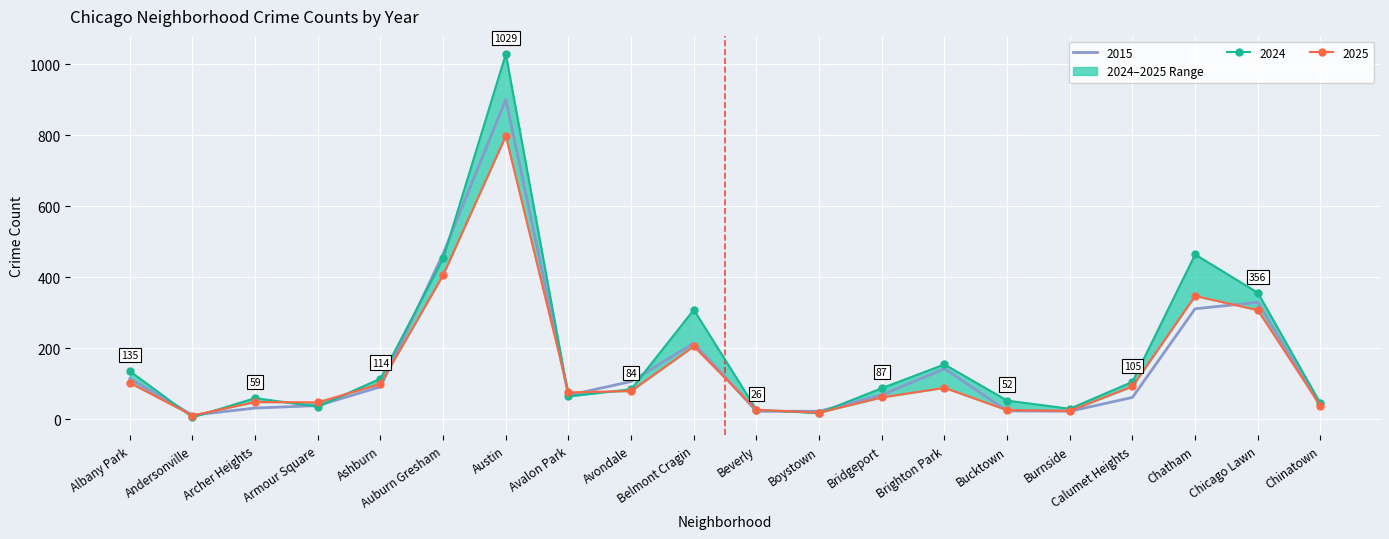

What is the minimum value shown in the chart?

5